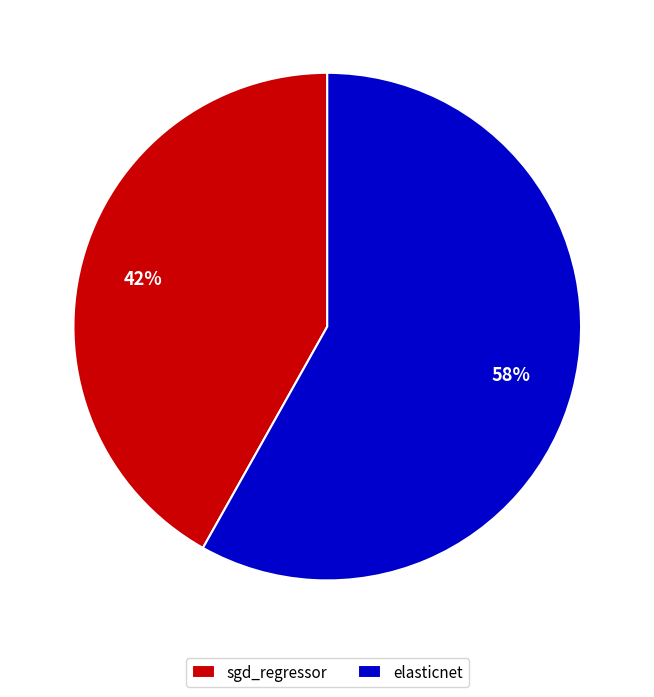

Is the sum of elasticnet and sgd_regressor greater than half?

Yes